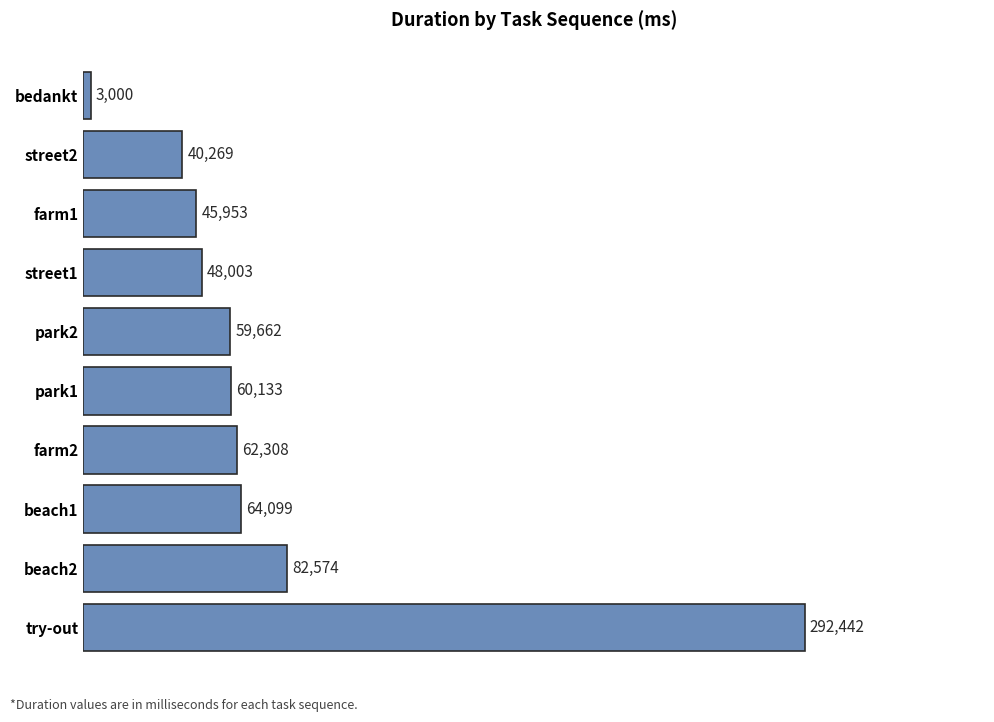

Rank the categories by value from highest to lowest.

try-out, beach2, beach1, farm2, park1, park2, street1, farm1, street2, bedankt